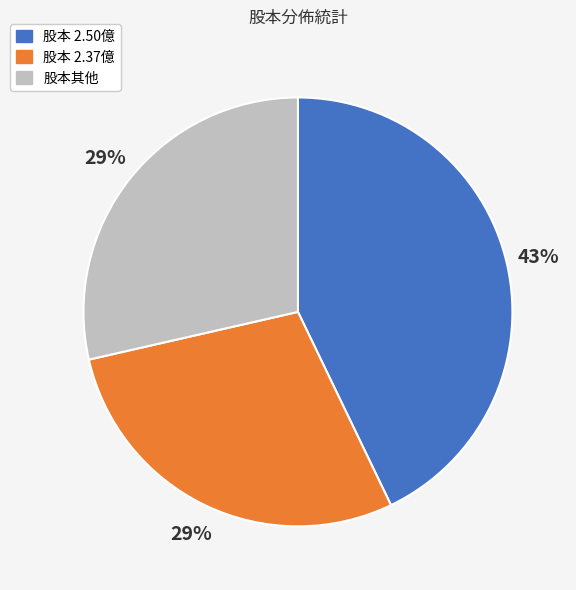

Is there any slice that represents more than half of the pie?

No